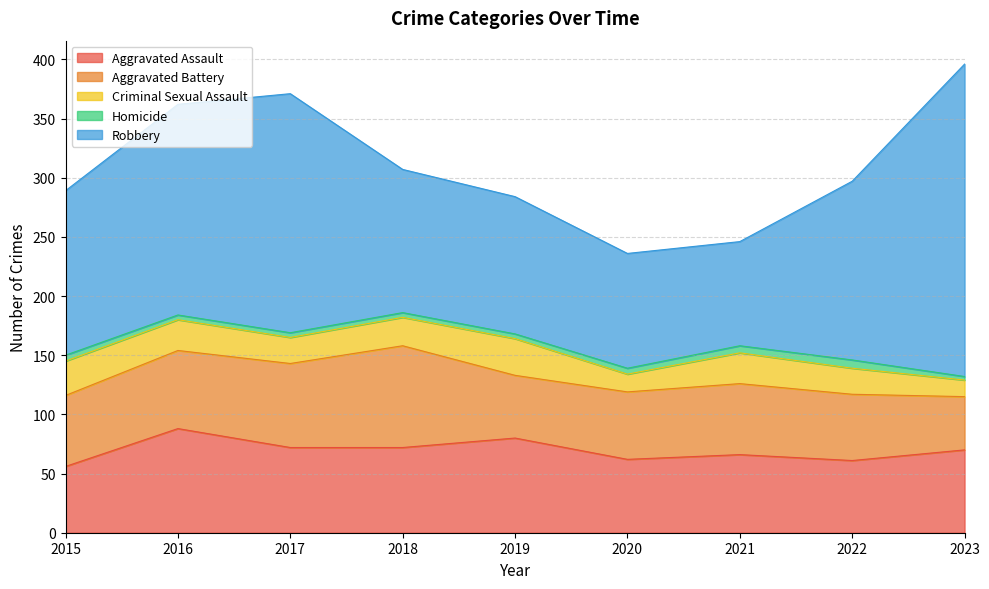

Is the value of Homicide at 2021 greater than the value of Aggravated Battery at 2019?

No